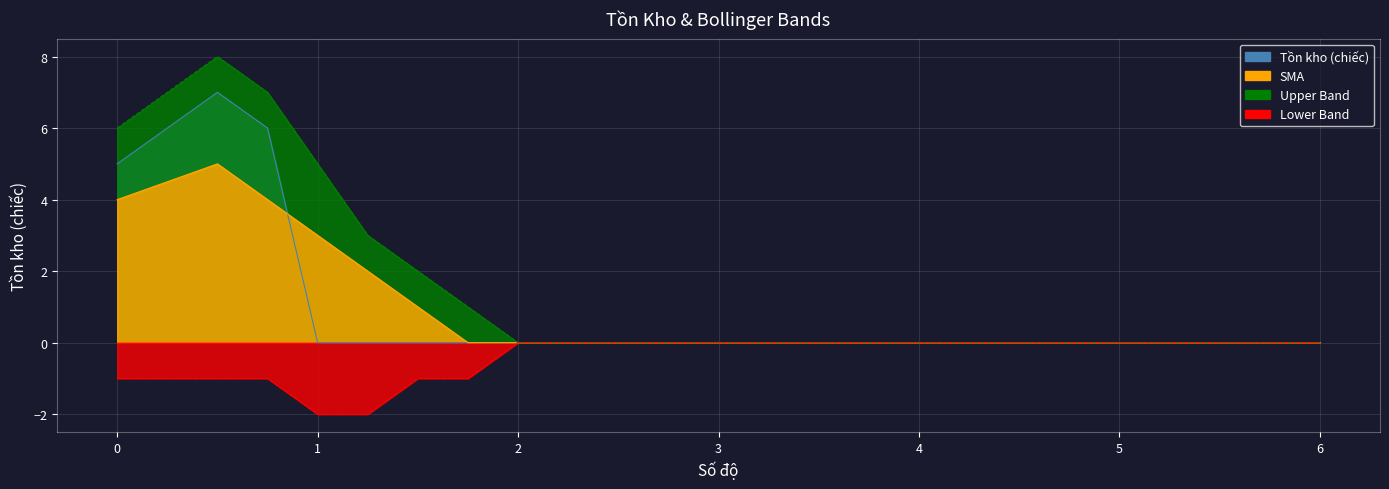

True or false: Tồn kho (chiếc) has more than 1 points higher than both neighbors.

False